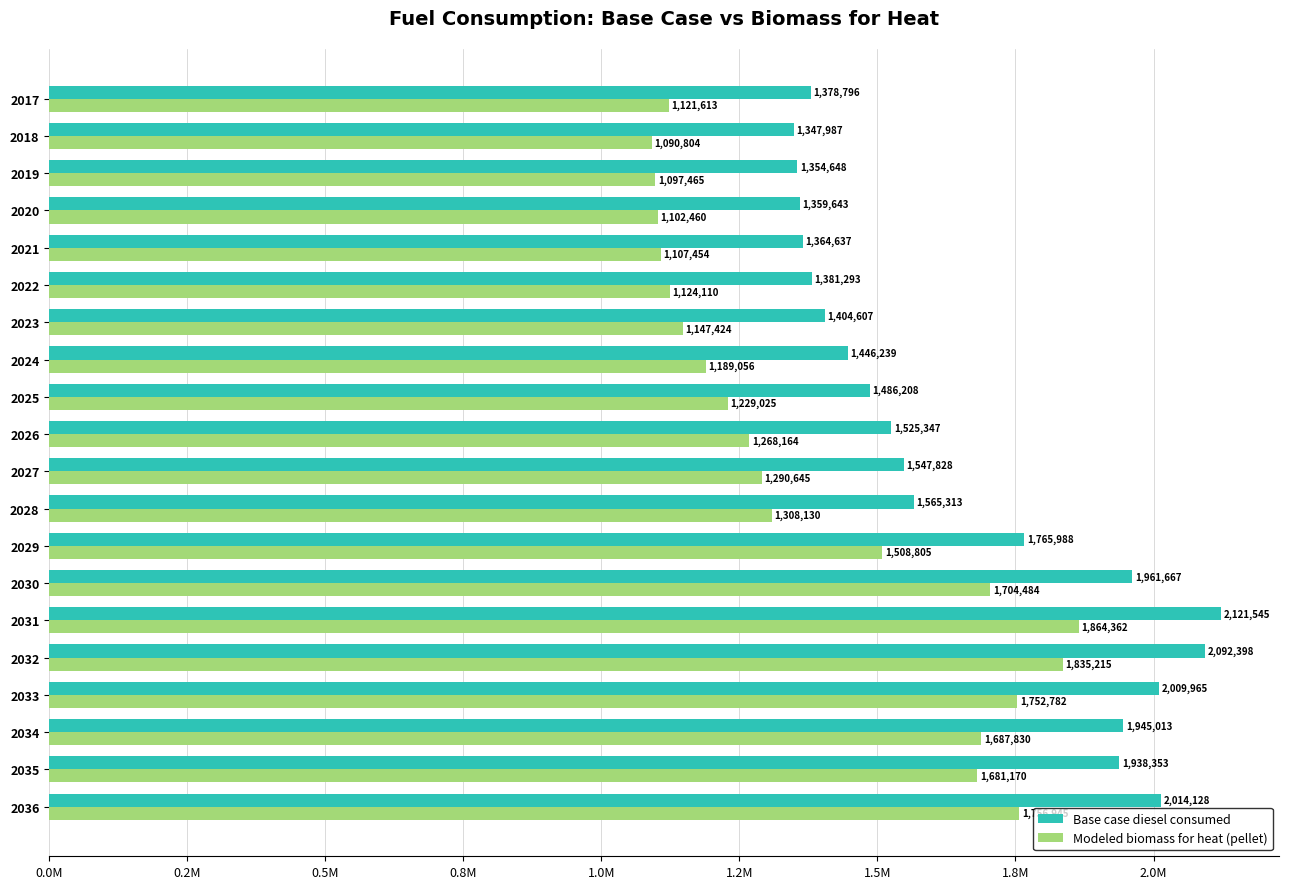

Reading left to right, what are all the values shown in this chart?

Base case diesel consumed: 1378796.0	1347987.0	1354648.0	1359643.0	1364637.0	1381293.0	1404607.0	1446239.0	1486208.0	1525347.0	1547828.0	1565313.0	1765988.0	1961667.0	2121545.0	2092398.0	2009965.0	1945013.0	1938353.0	2014128.0
Modeled biomass for heat (pellet): 1121612.7	1090803.7	1097464.7	1102459.7	1107453.7	1124109.7	1147423.7	1189055.7	1229024.7	1268163.7	1290644.7	1308129.7	1508804.7	1704483.7	1864361.7	1835214.7	1752781.7	1687829.7	1681169.7	1756944.7